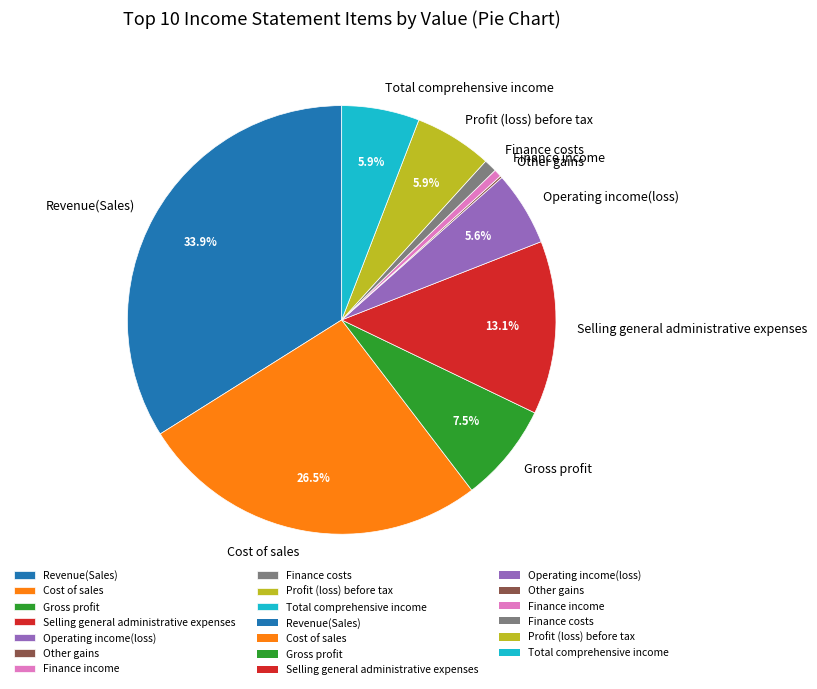

What percentage is the Total comprehensive income slice, to the nearest percent?

6%